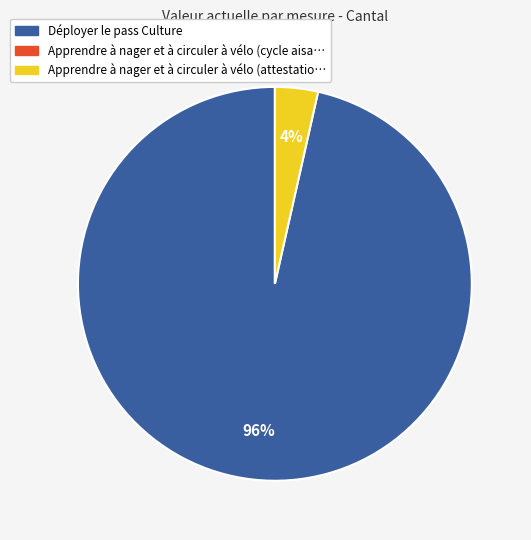

To the nearest percent, what is the average slice percentage?

50%